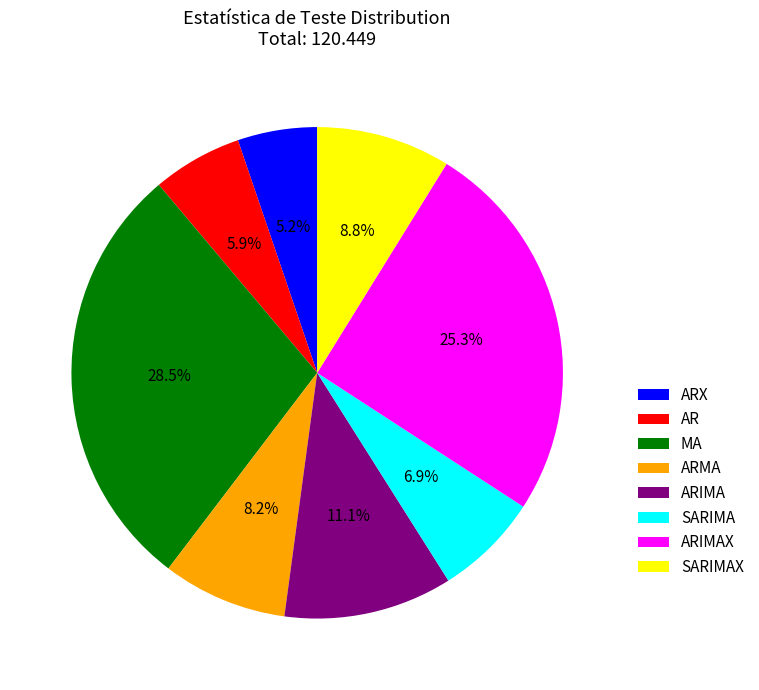

Count the number of slices in the pie.

8